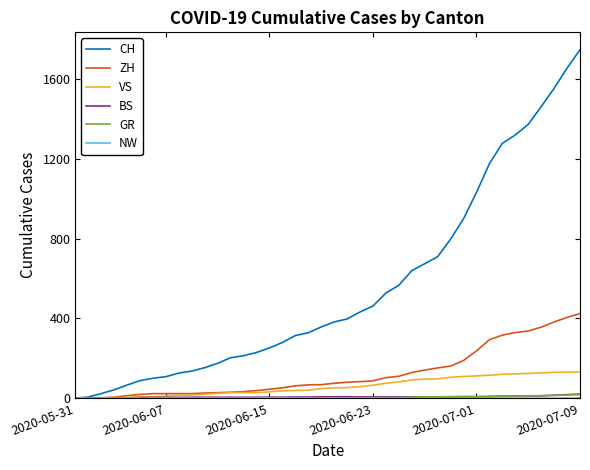

Which series has the largest total across all categories?

CH